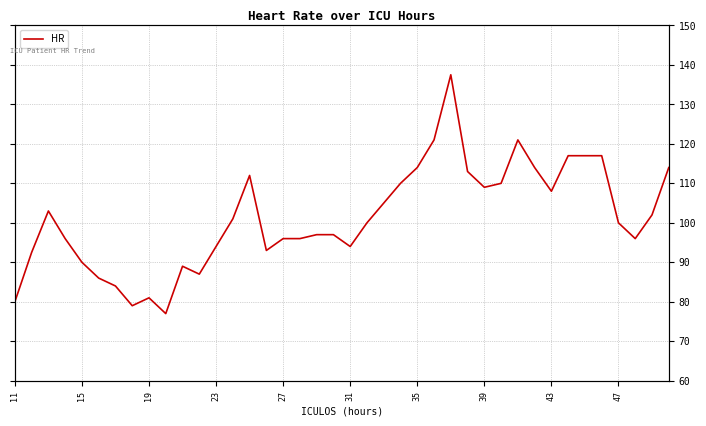

Which has a higher value, 10 or 17?

17